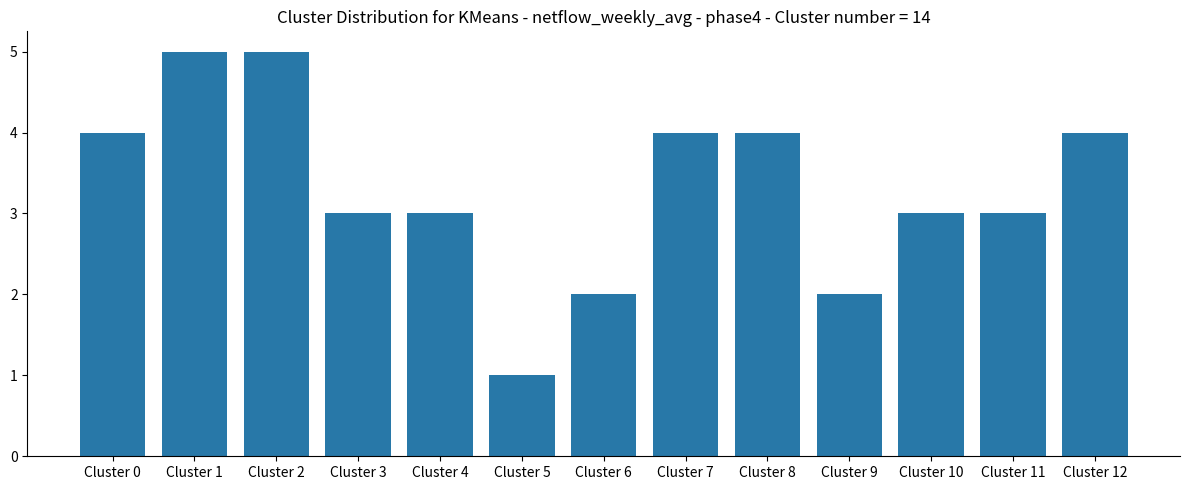

What is the minimum value shown in the chart?

1